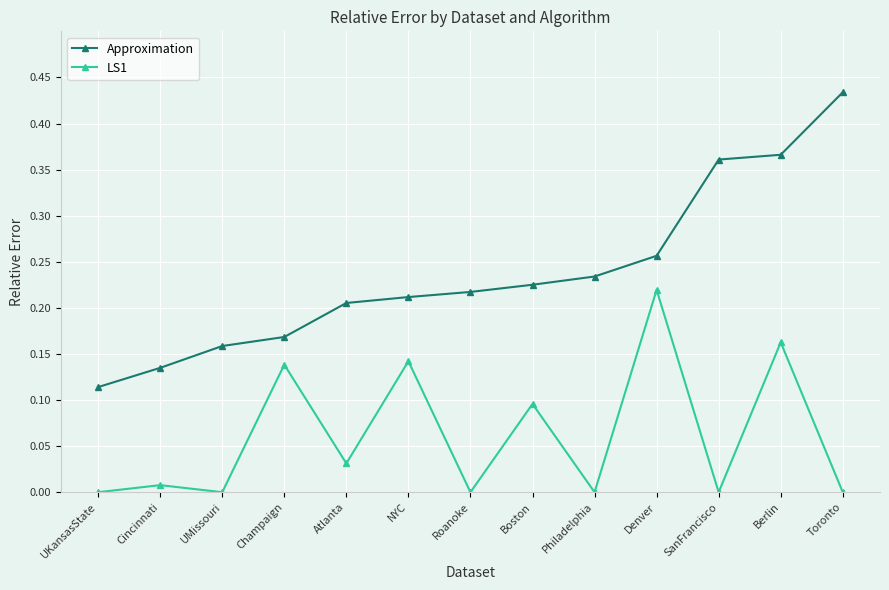

True or false: LS1 has more than 2 interior local peaks.

True